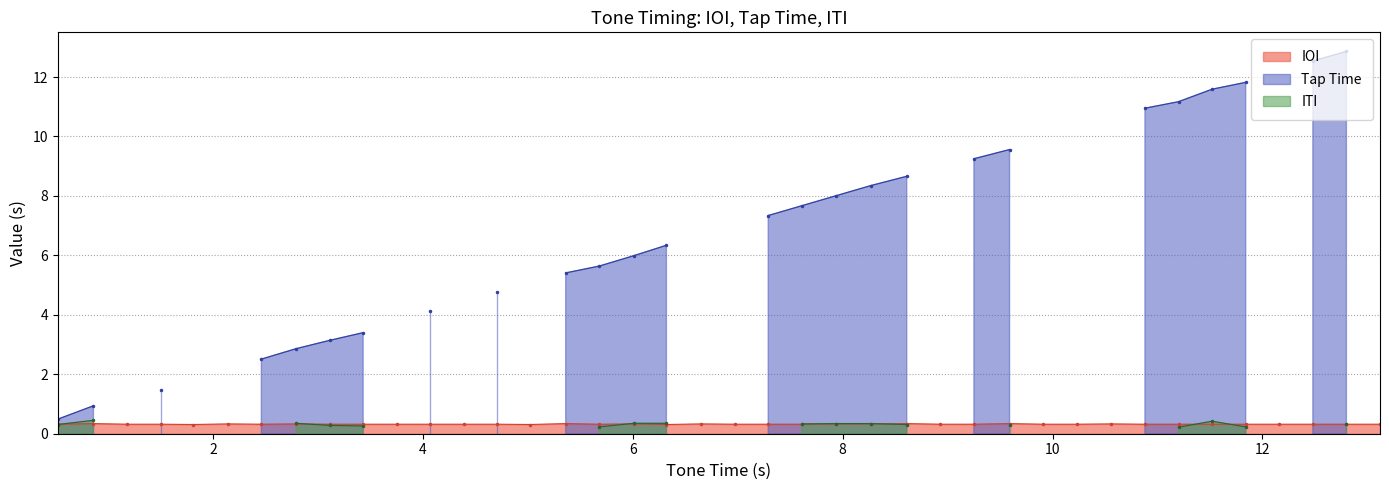

What is the value of the IOI point at the 37th from the left?

0.3